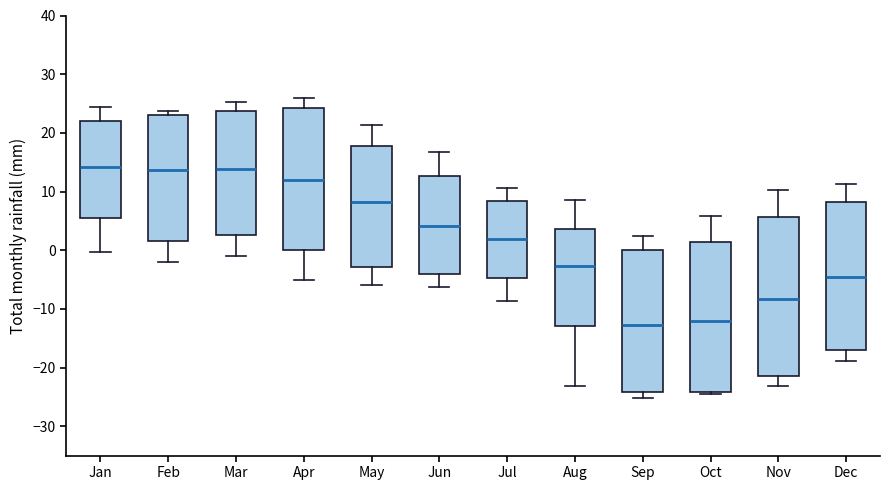

Comparing the boxes themselves (not the whiskers), which one is the tallest?

Nov